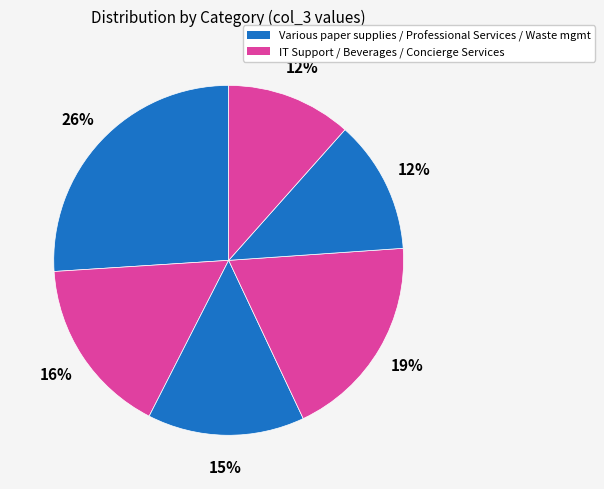

Which slice is the largest?

Professional Services (956618)